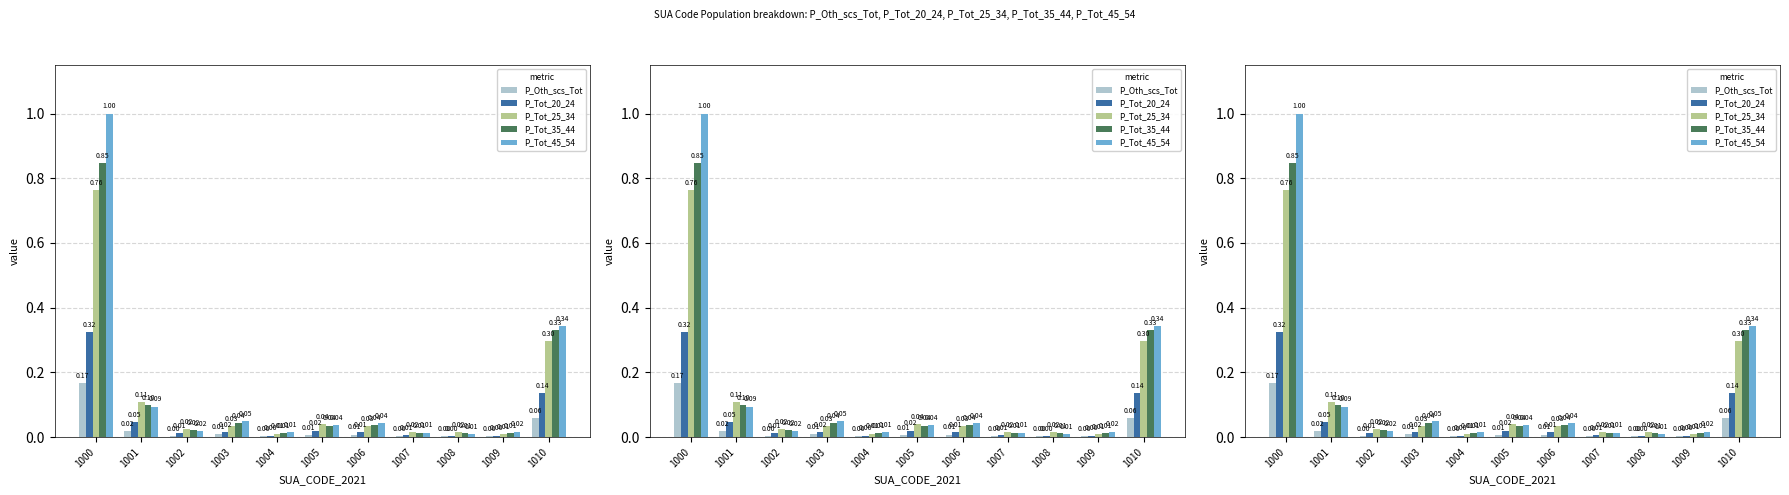

List the series in order of their peak value, lowest first.

P_Oth_scs_Tot, P_Tot_20_24, P_Tot_25_34, P_Tot_35_44, P_Tot_45_54